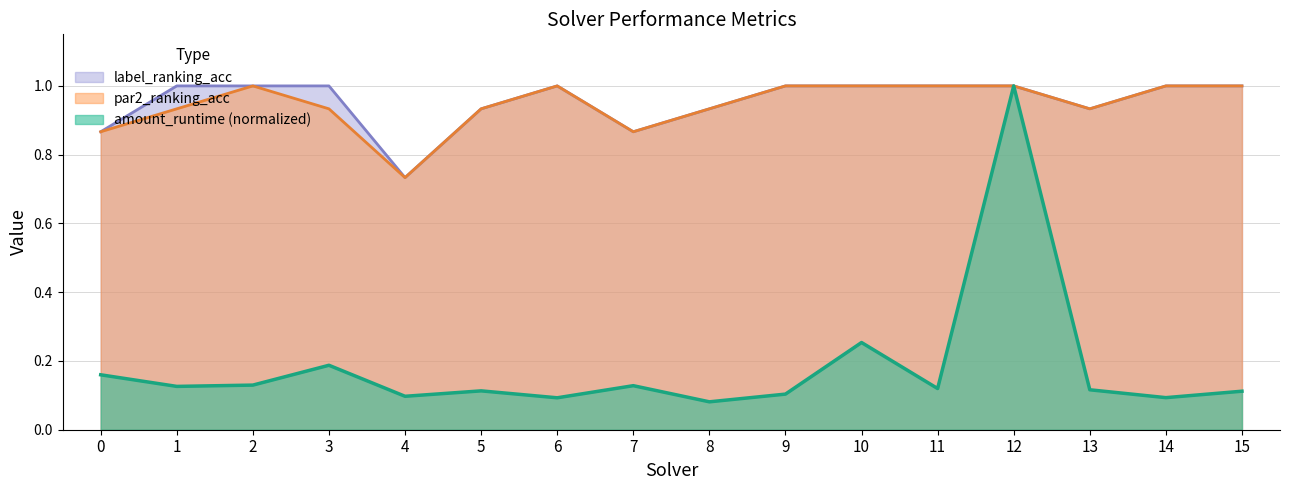

What is the difference between the second highest and minimum values in the amount_runtime series?

0.2